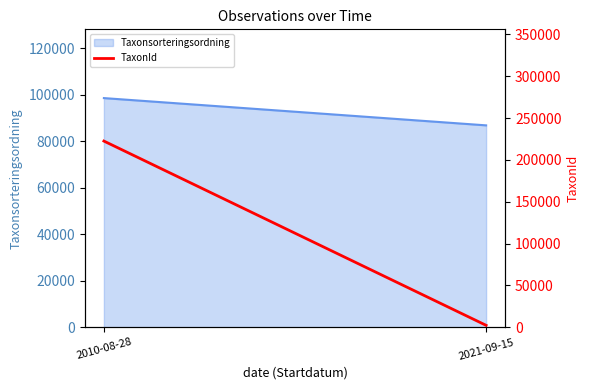

List the labels in order of value, smallest first.

2021-09-15, 2010-08-28